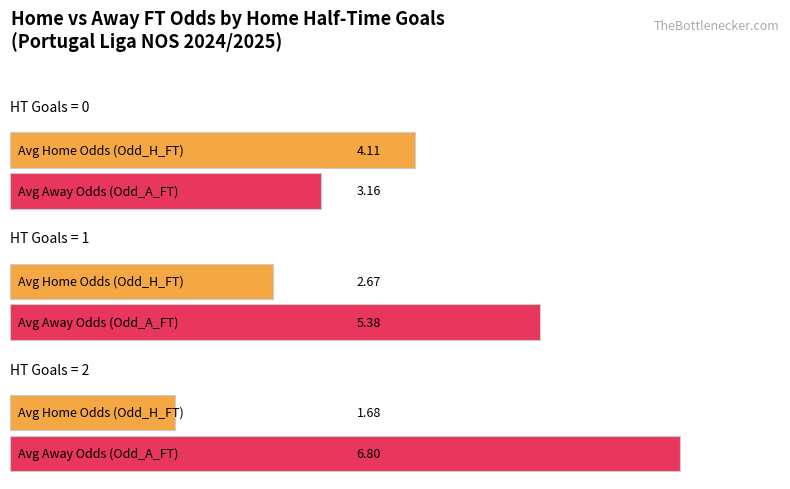

What is the difference between the Avg Odd_H_FT values at 1 and 2?

1.0